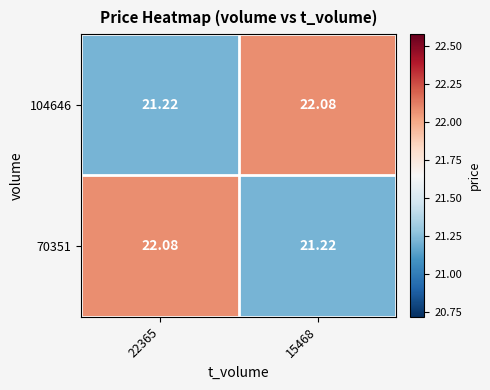

How many data points in 70351 are above 22?

1